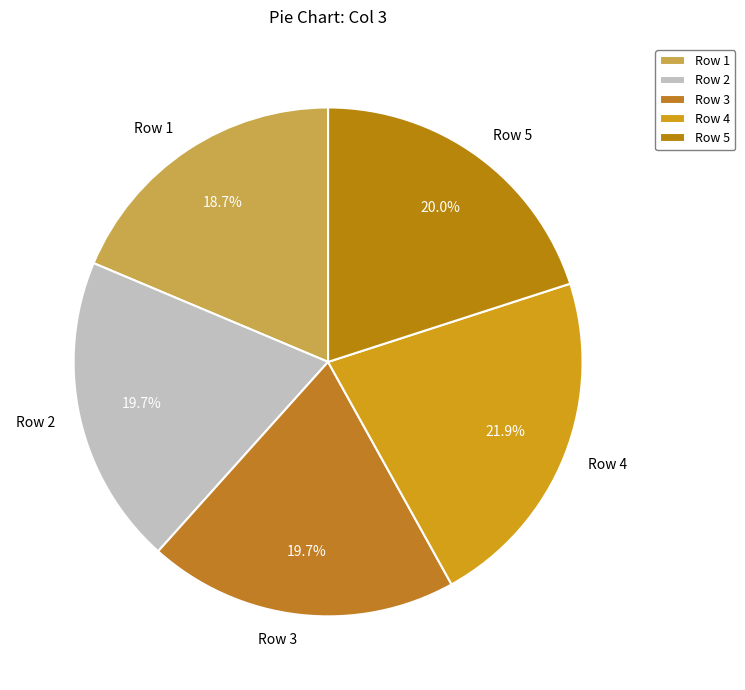

Is there any slice that represents more than half of the pie?

No